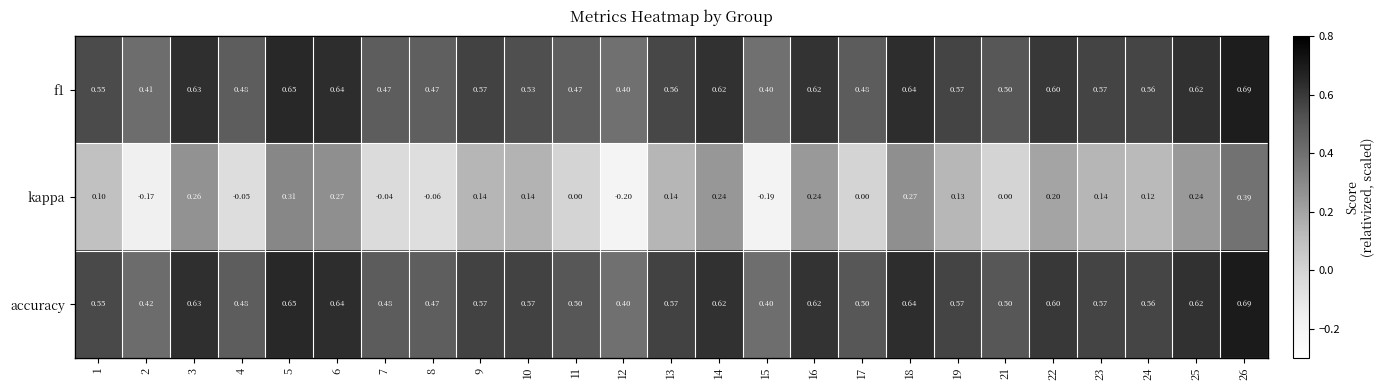

Which series has the largest total across all categories?

accuracy